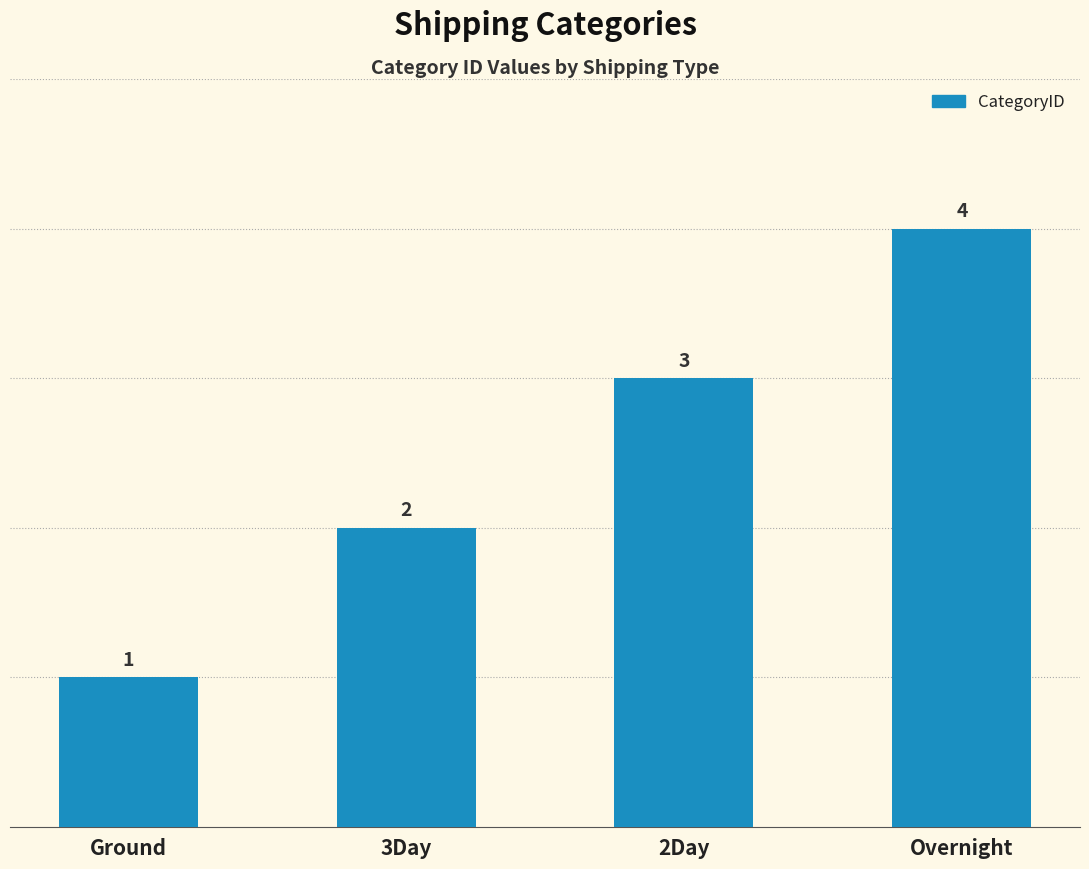

Reading left to right, extract all data points from this chart.

1	2	3	4